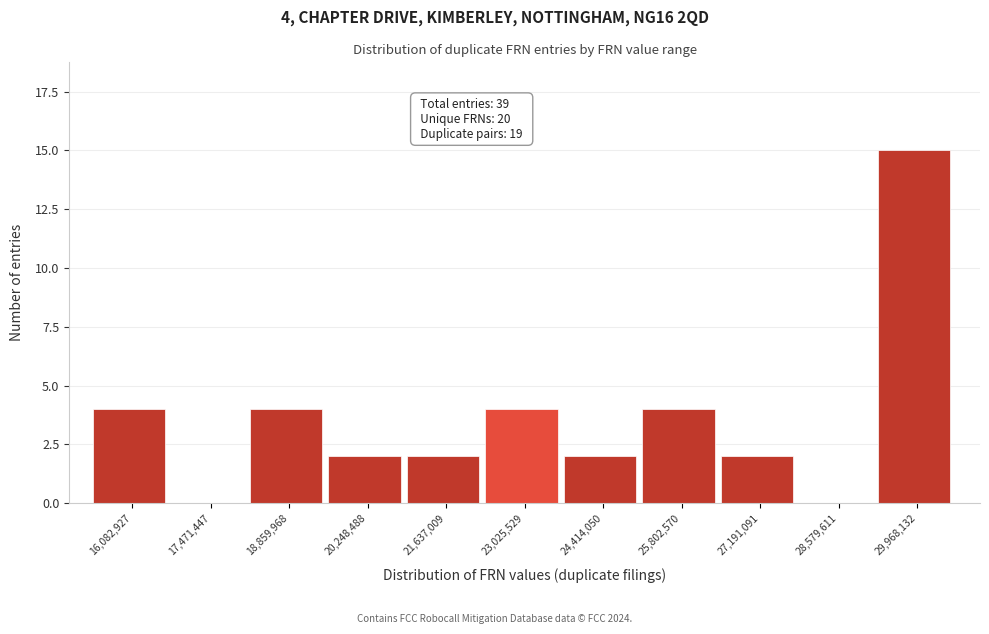

Reading right to left, list all the values displayed in this chart.

29,968,132=15	28,579,611=0	27,191,091=2	25,802,570=4	24,414,050=2	23,025,529=4	21,637,009=2	20,248,488=2	18,859,968=4	17,471,447=0	16,082,927=4